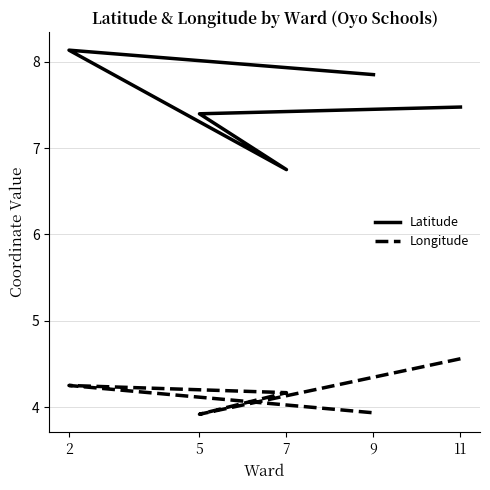

At which category does the chart reach its peak across all series?

2